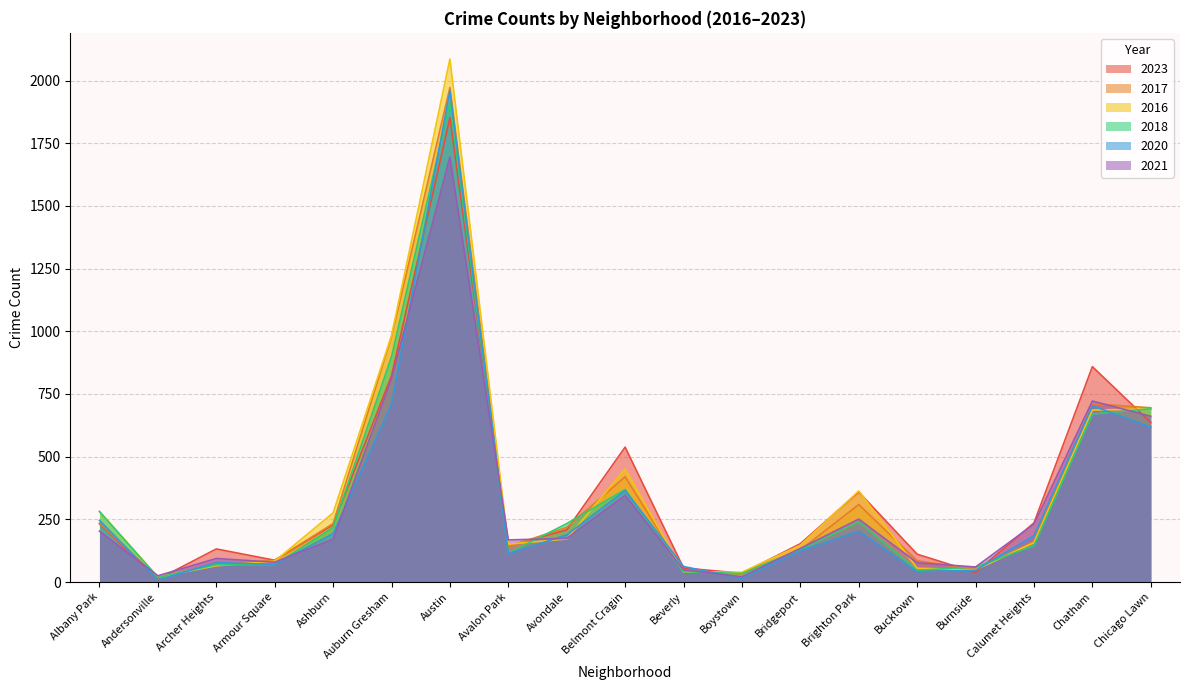

At which label does 2018 reach its minimum?

Andersonville